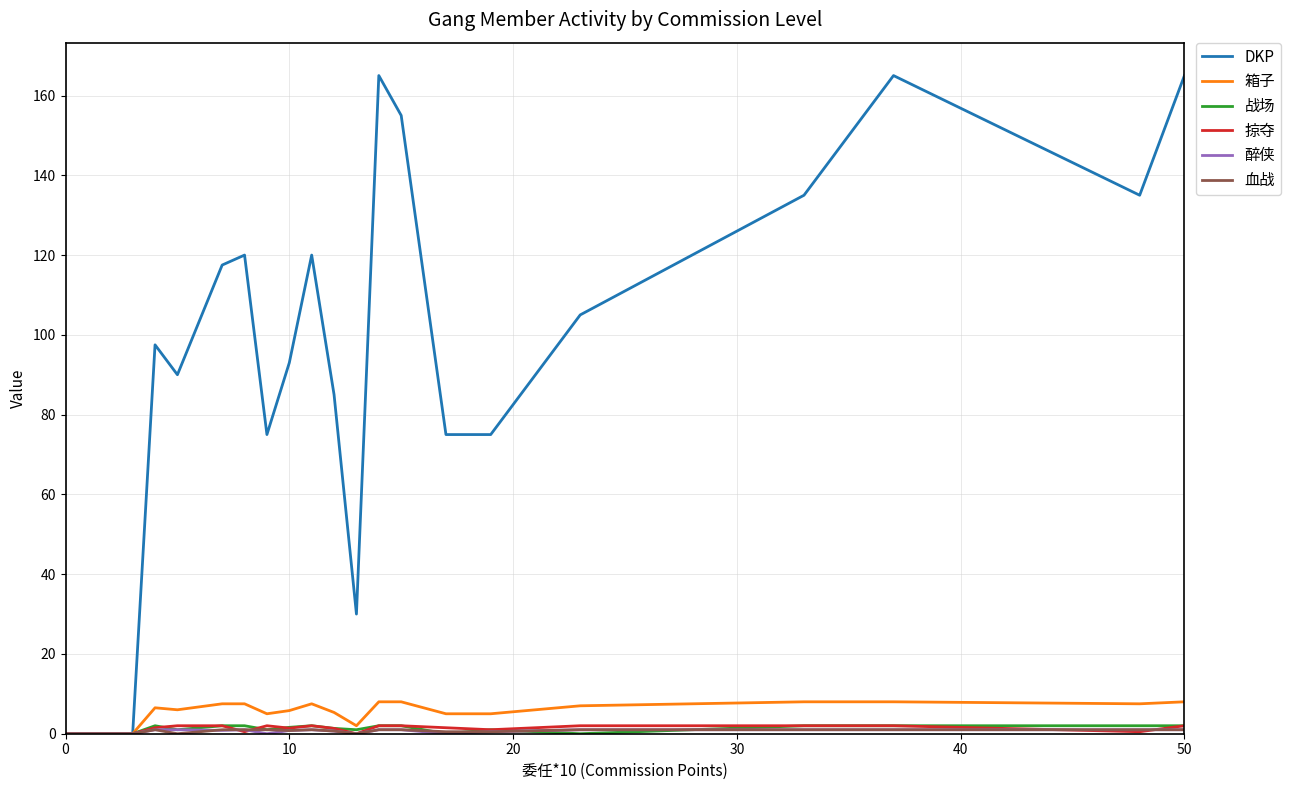

Which series has the largest total across all categories?

DKP